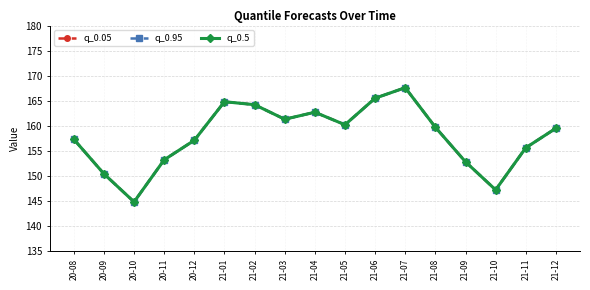

What position from the right is 20-12?

13